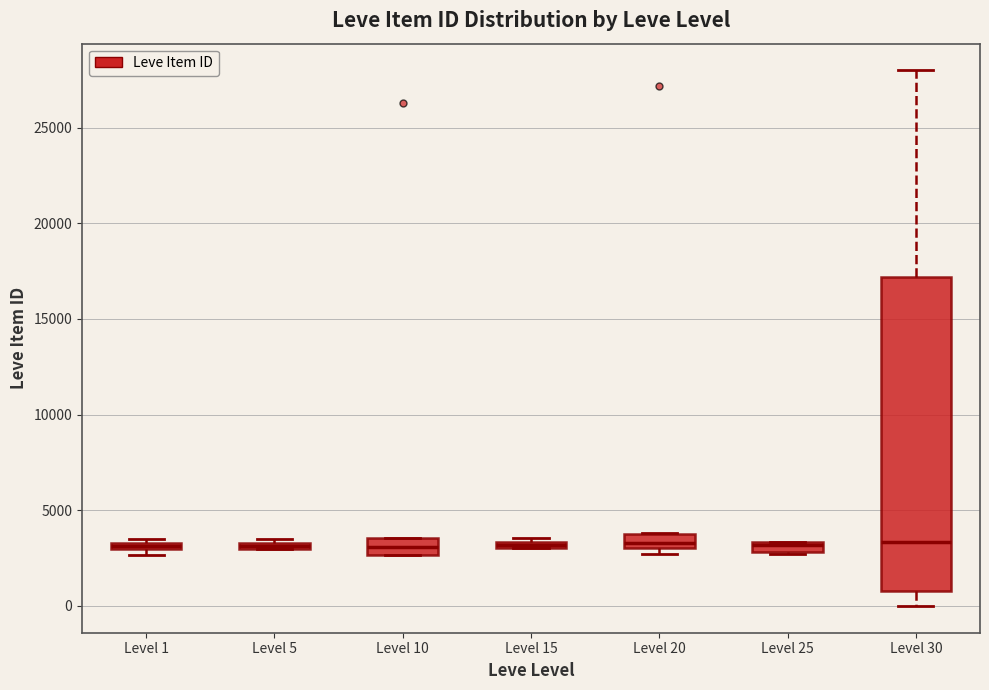

Comparing the boxes themselves (not the whiskers), which one is the tallest?

Level 30